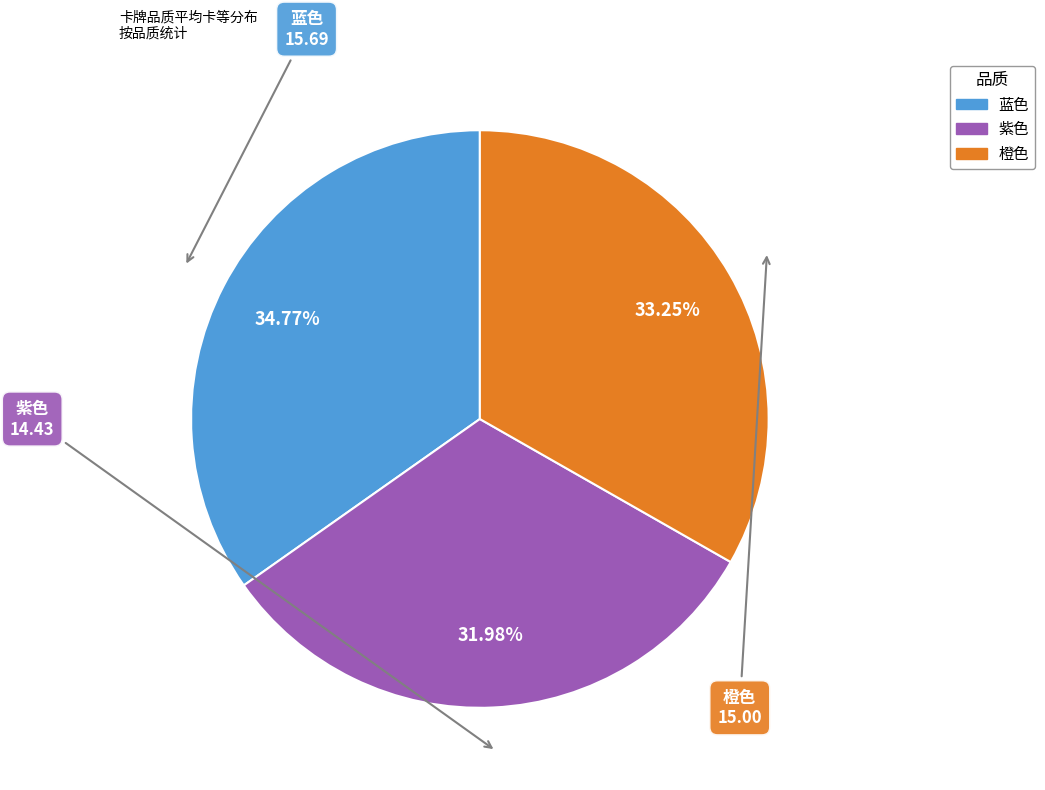

Does 蓝色 represent more than half of the total?

No